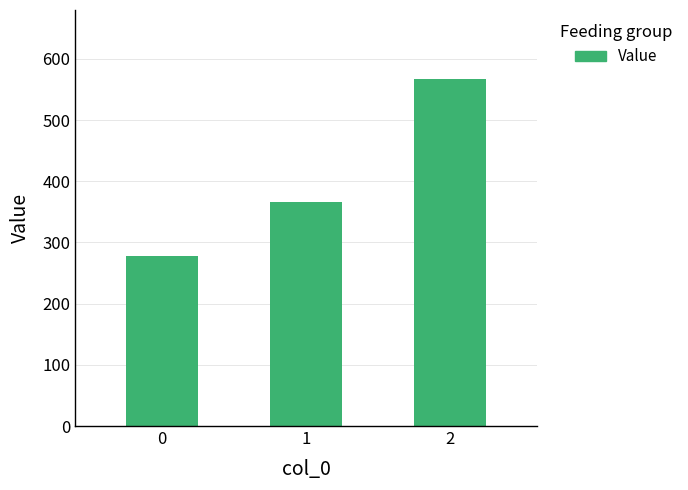

Does the chart contain stacked bars?

No